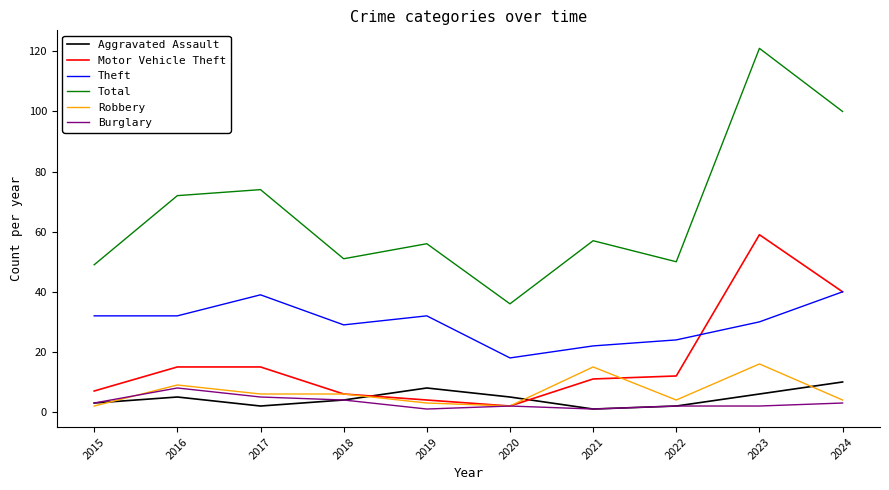

Between 2016 and 2022, which series saw the biggest shift?

Total